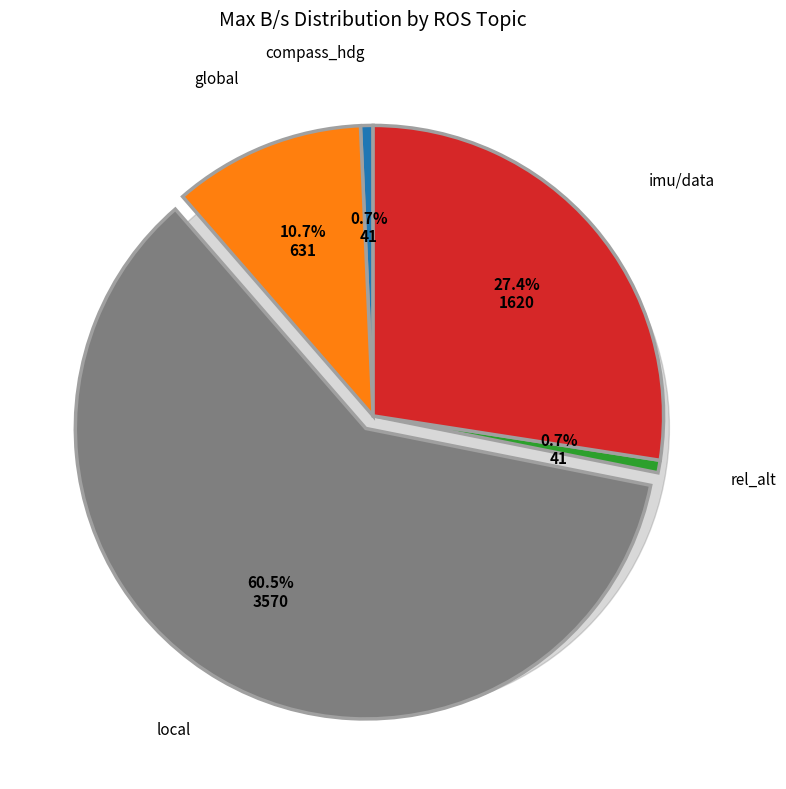

How many segments does this pie chart have?

5